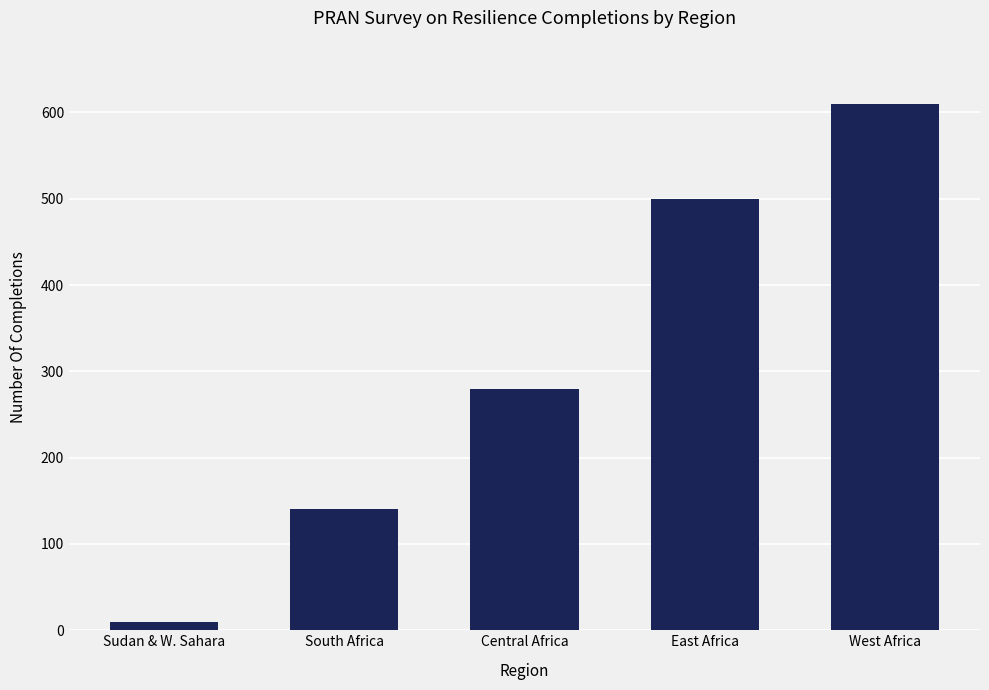

How many bars are there in total?

5